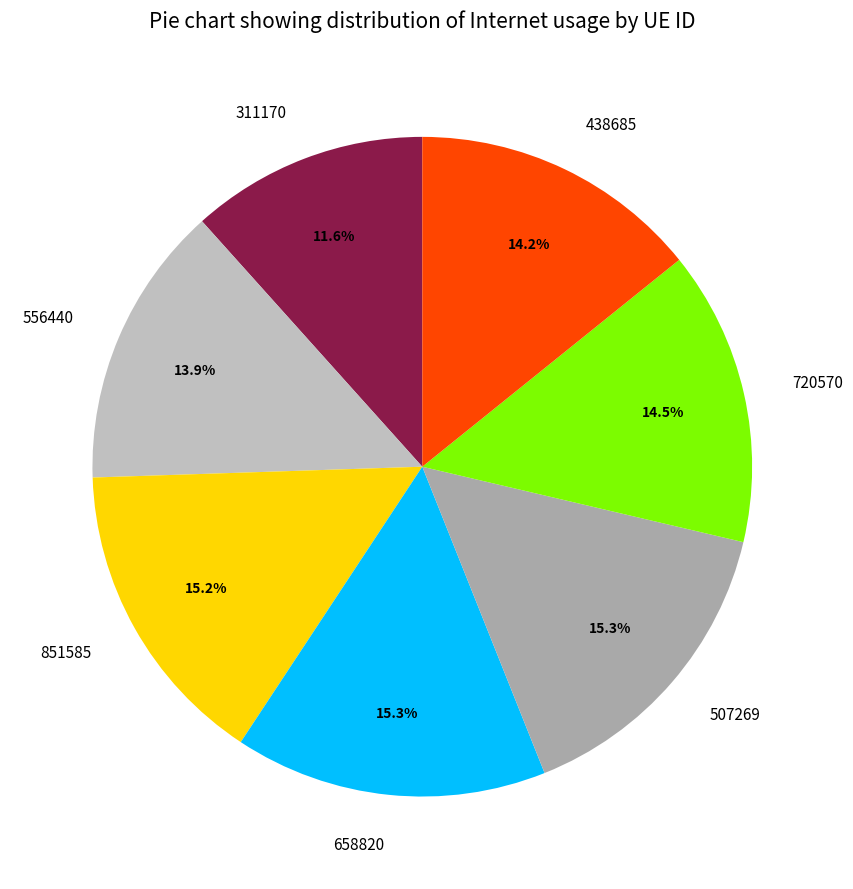

To the nearest percent, what is the difference between the largest and smallest slice percentages?

4%